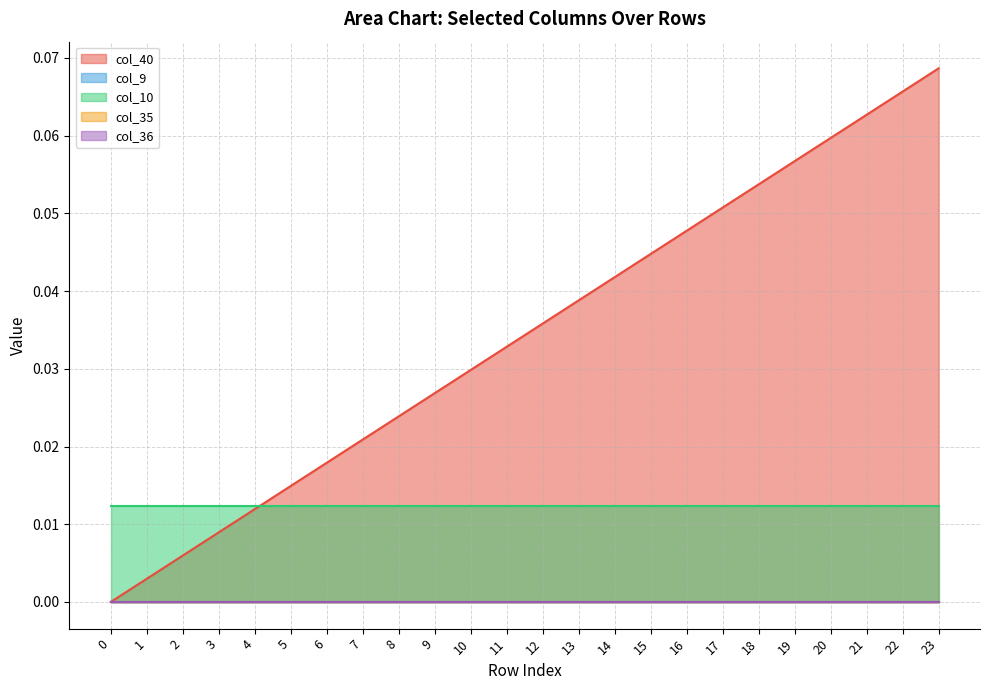

What is the difference between the highest and lowest values at 21?

0.1